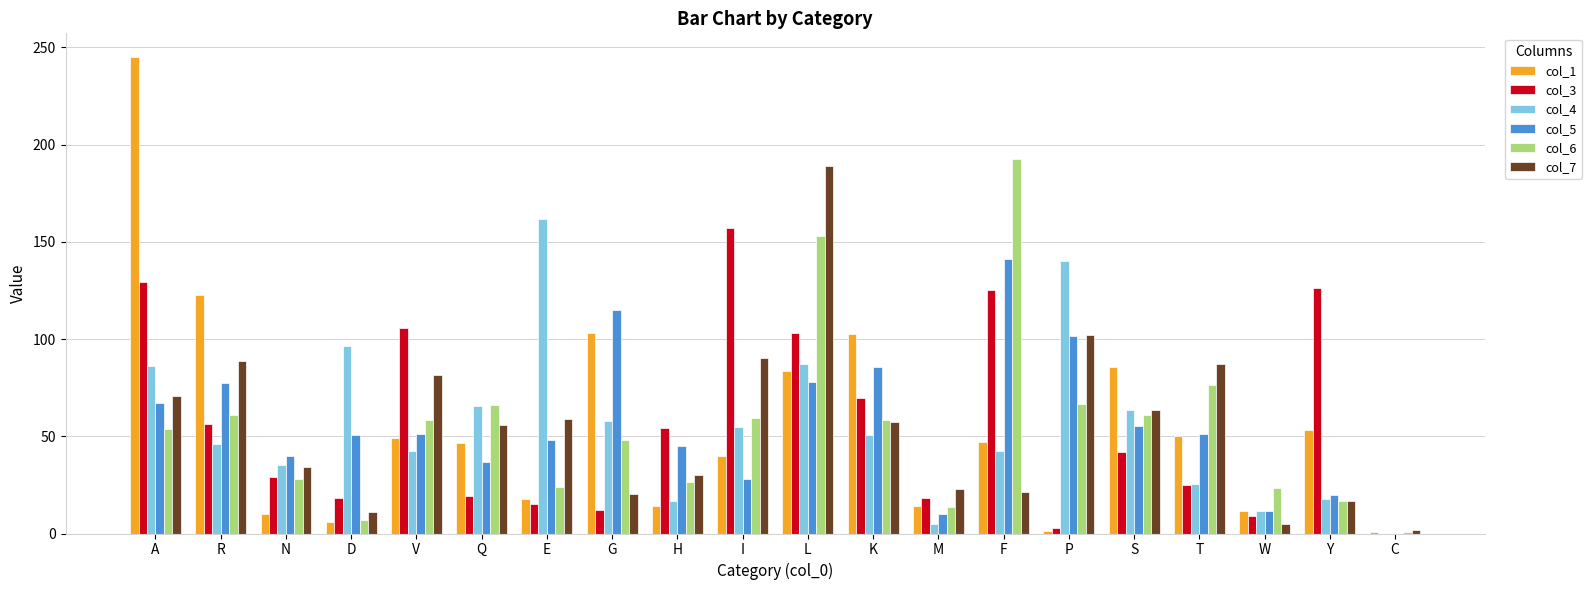

Between Q and E, which series saw the biggest shift?

col_4